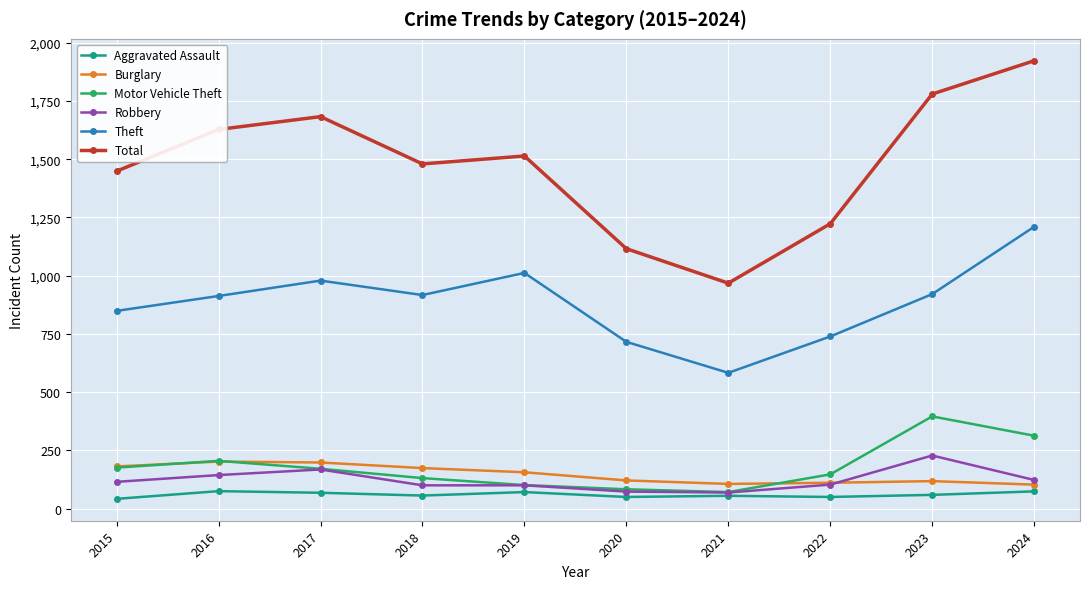

Which category has the highest value across all series?

2024